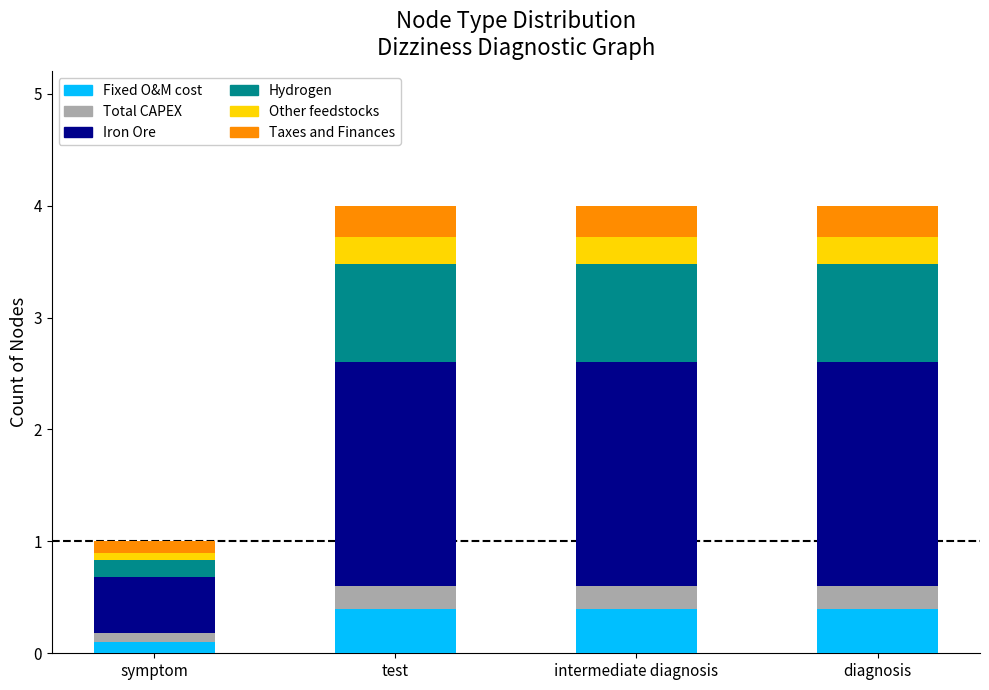

What is the difference between the maximum and minimum values in the Fixed O&M cost series?

0.3